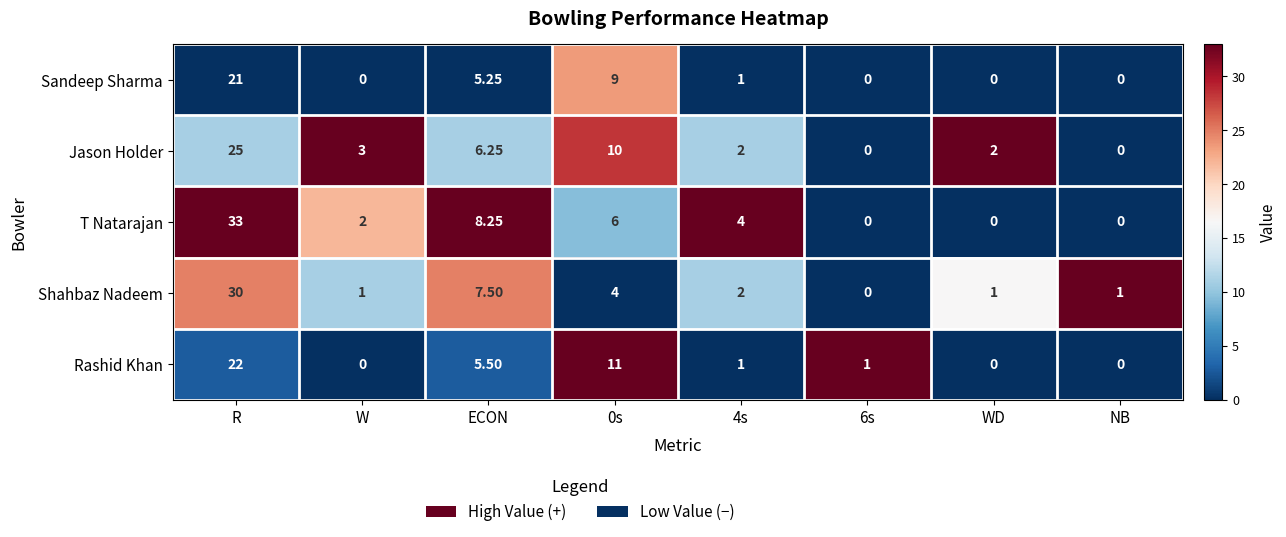

At which category does the chart reach its peak across all series?

R